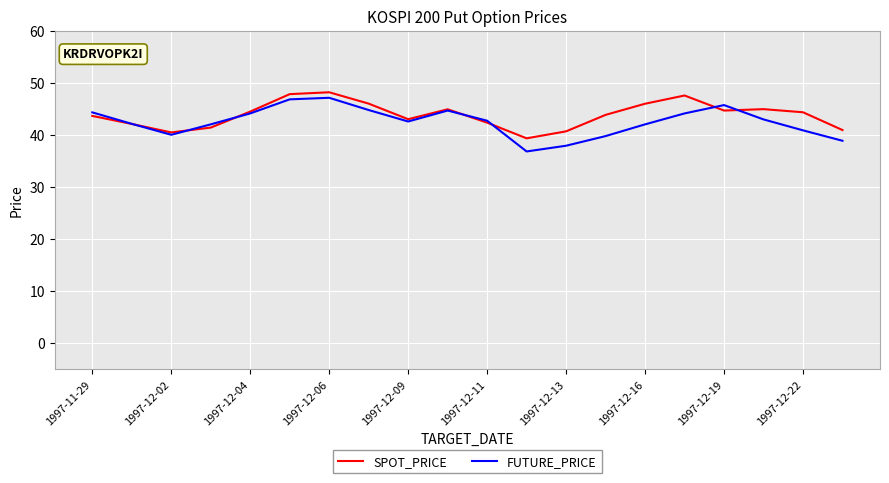

What is the greatest value displayed?

48.2